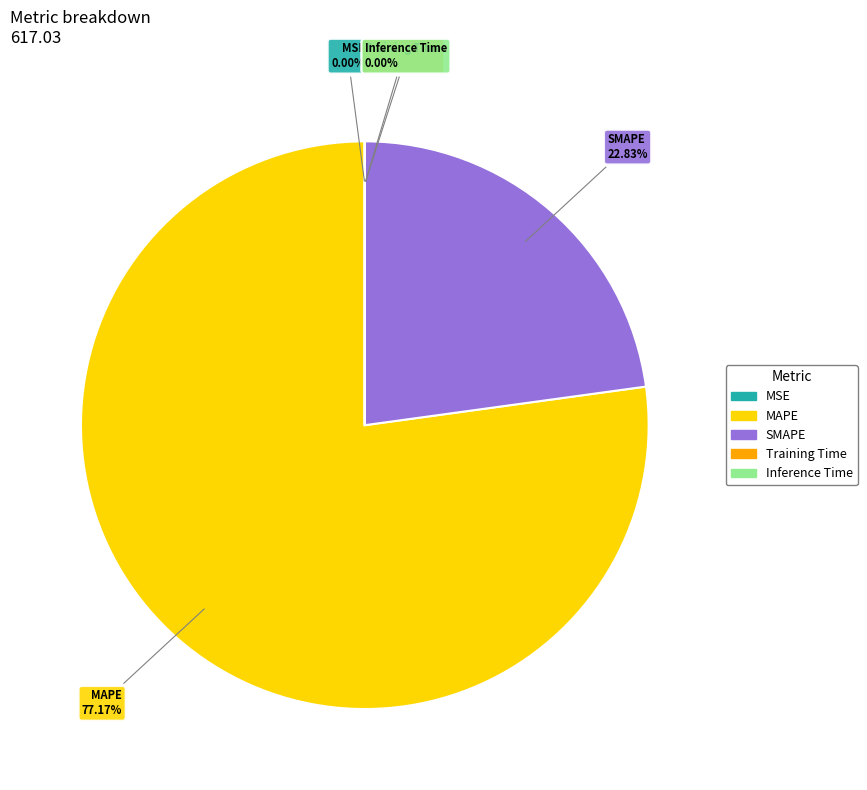

Which has a higher value, MAPE or SMAPE?

MAPE